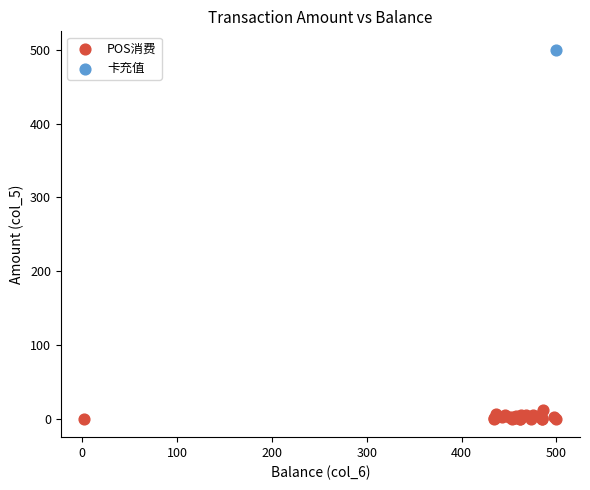

What are all the series names shown in the legend?

POS消费, 卡充值